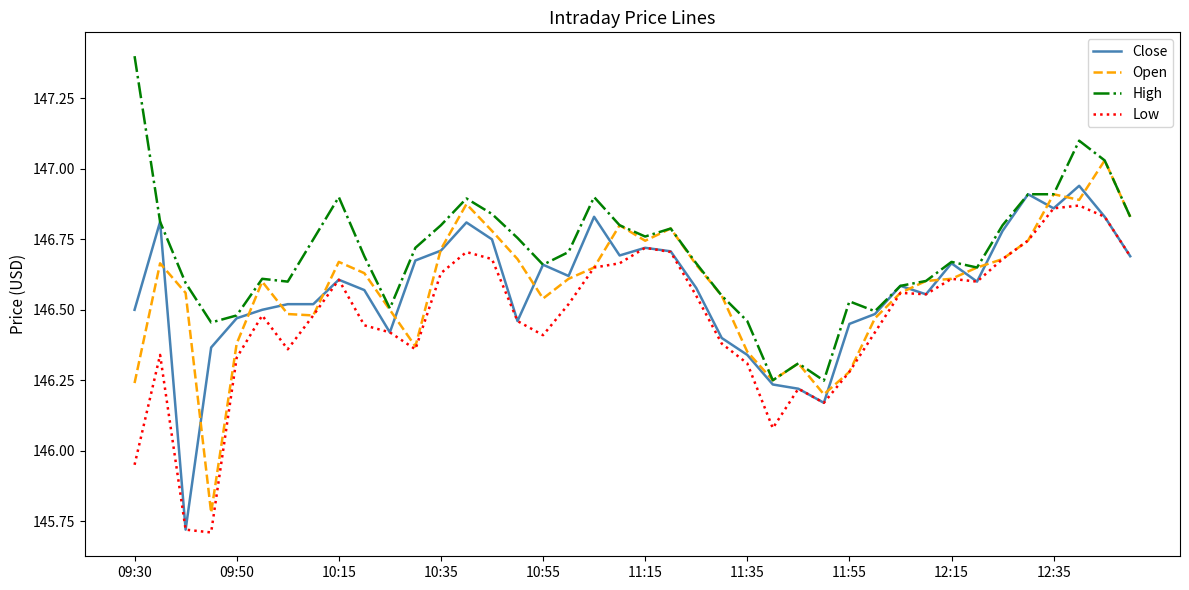

Which series has the largest total across all categories?

High